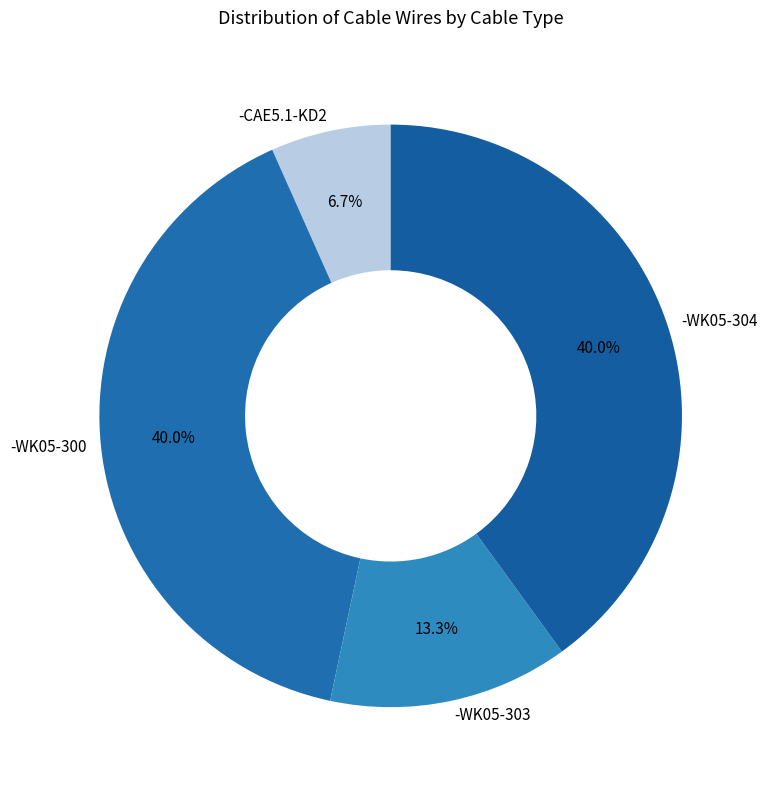

Combined, do -WK05-303 and -WK05-300 account for over 50%?

Yes